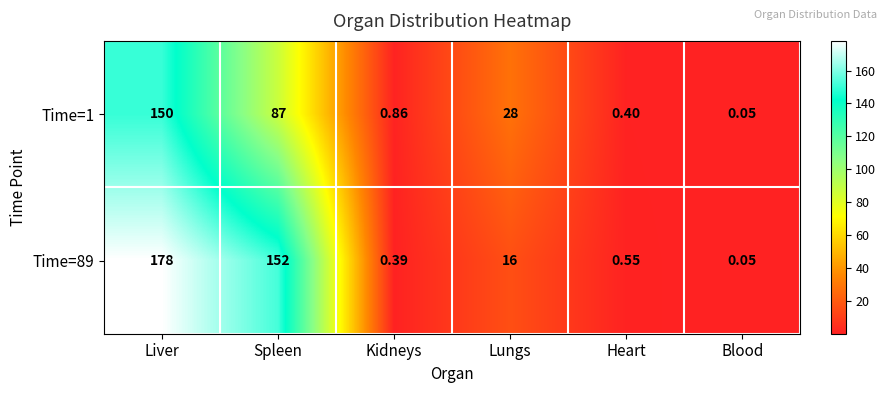

Is the value of Time=1 at Blood greater than the value of Time=89 at Lungs?

No